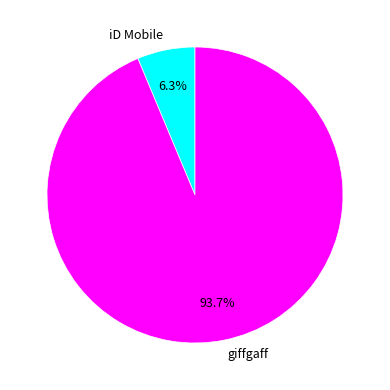

Which category has the biggest portion of the pie?

giffgaff